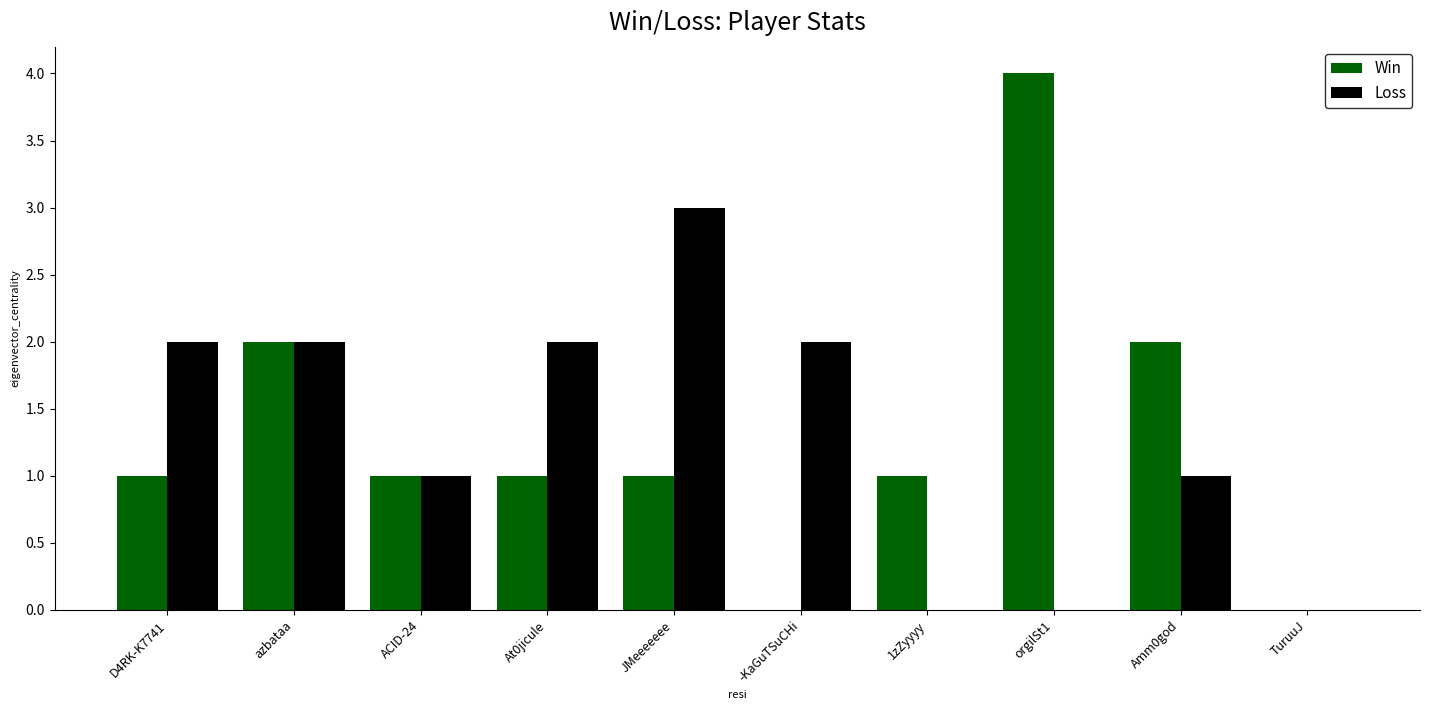

The value of Loss at orgilSt1 is 0. True or false?

True